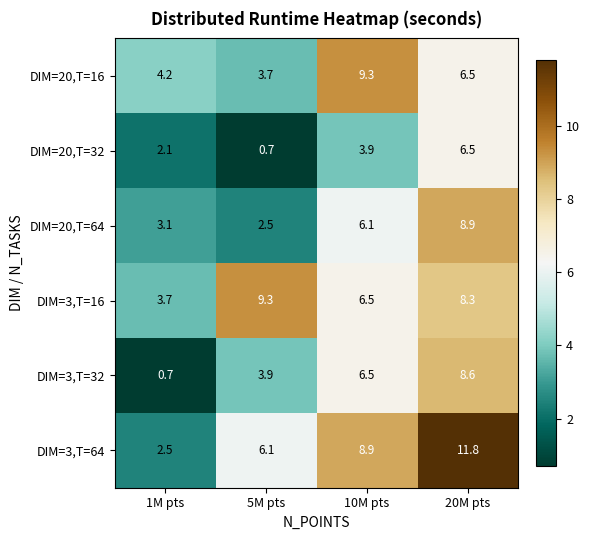

Rank the categories by DIM=3,T=32 value from highest to lowest.

20M pts, 10M pts, 5M pts, 1M pts